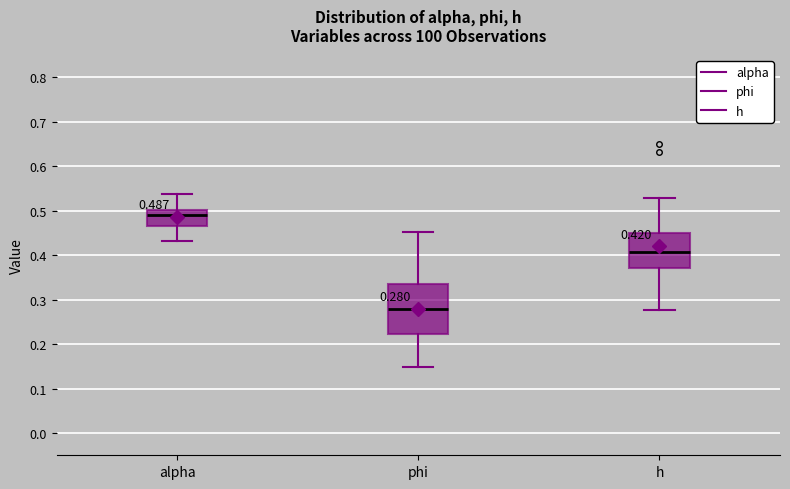

Which box's median line is the highest?

alpha